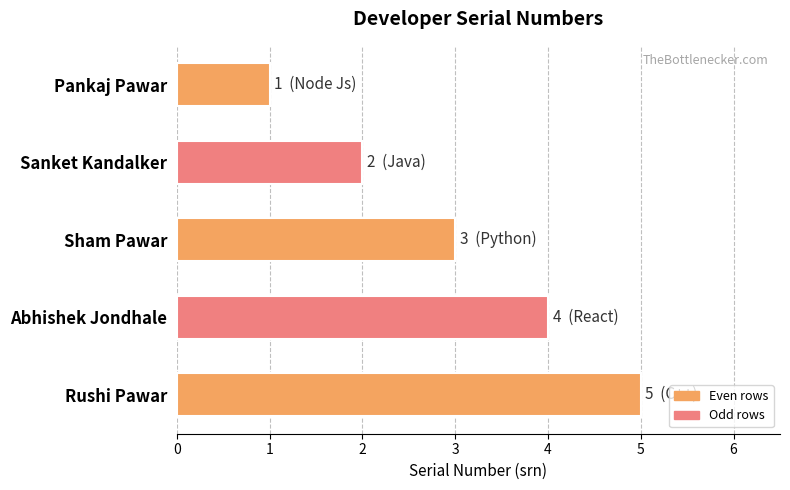

List the labels in order of value, smallest first.

Pankaj Pawar, Sanket Kandalker, Sham Pawar, Abhishek Jondhale, Rushi Pawar